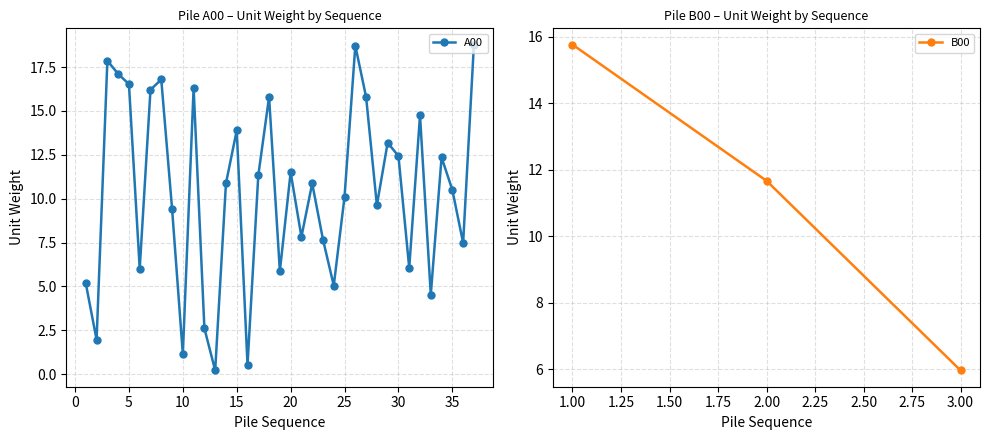

What is the difference between the maximum and minimum values?

18.6